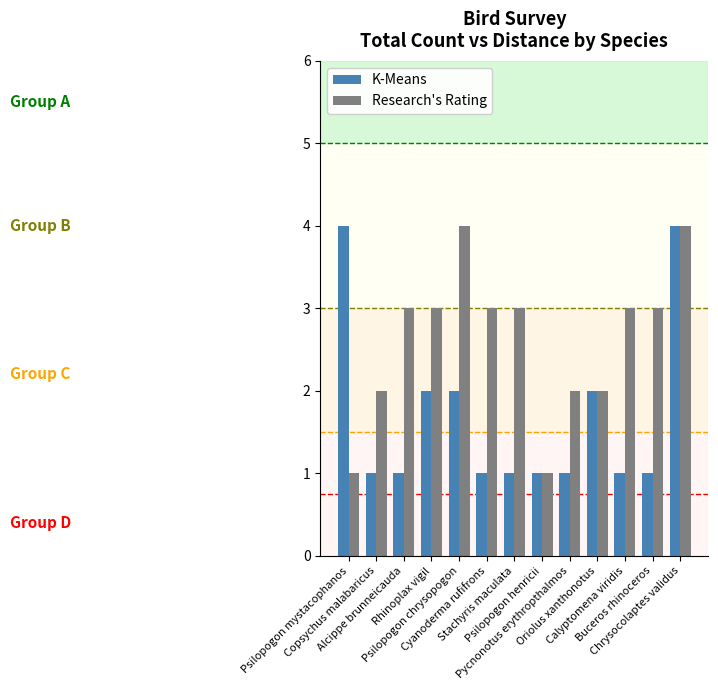

What is the value of the K-Means bar at the 12th from the left?

1